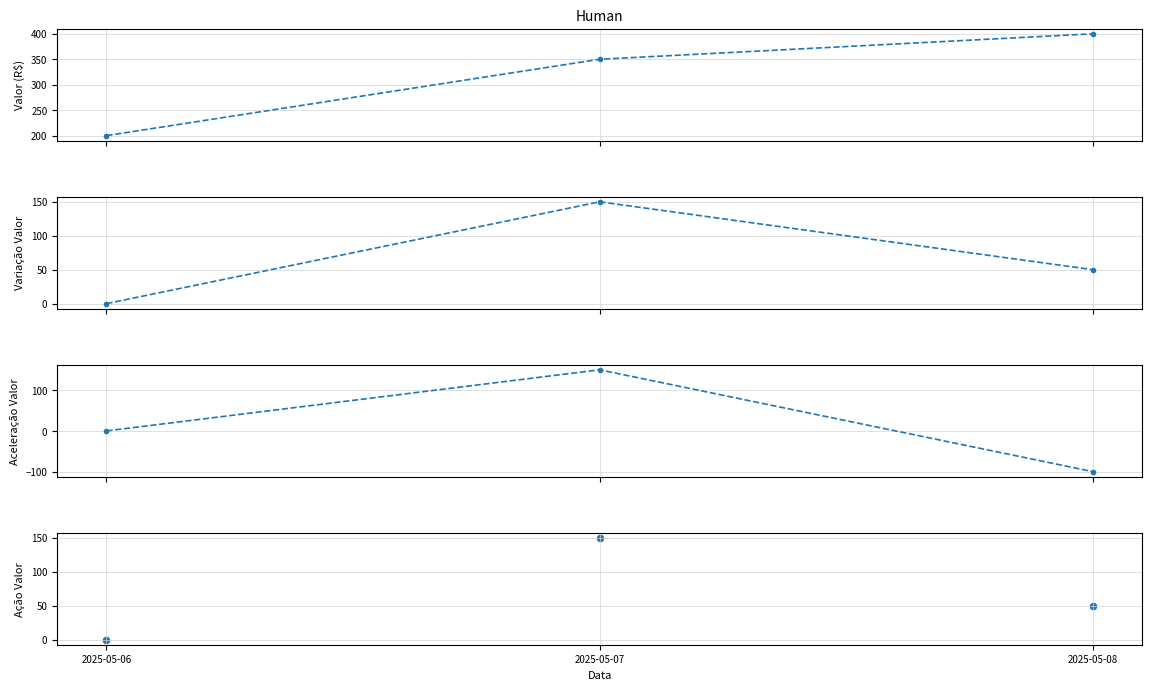

At which category is the sum across all series the highest?

2025-05-07